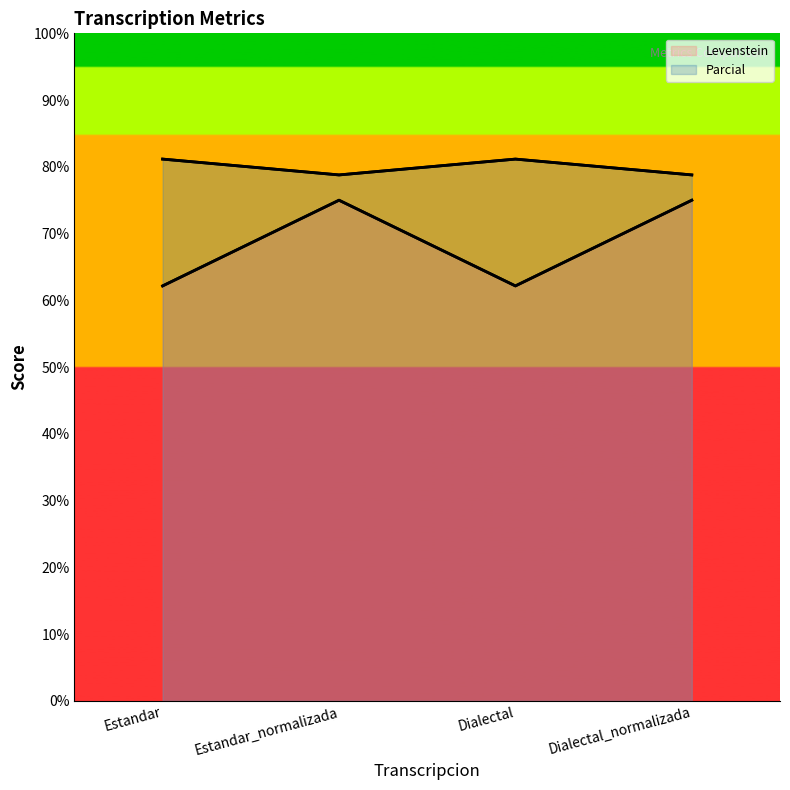

What is the value of the Levenstein point at the 3rd from the left?

62.2